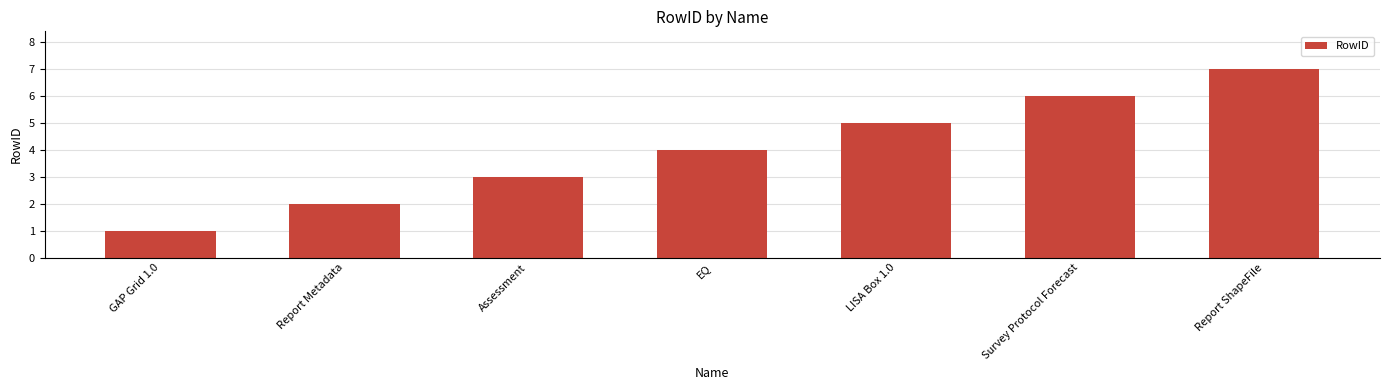

Reading right to left, list all the values displayed in this chart.

7	6	5	4	3	2	1